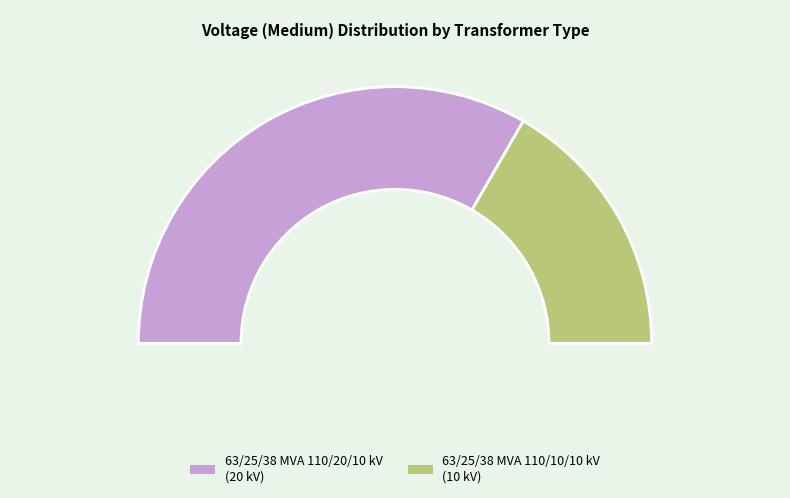

Does 63/25/38 MVA 110/10/10 kV represent more than half of the total?

No